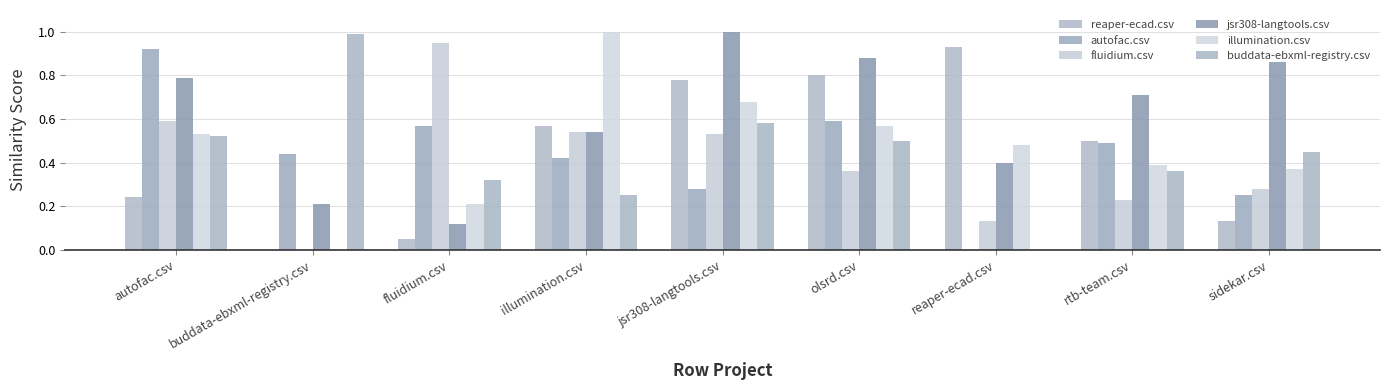

How many distinct data groups are displayed?

6